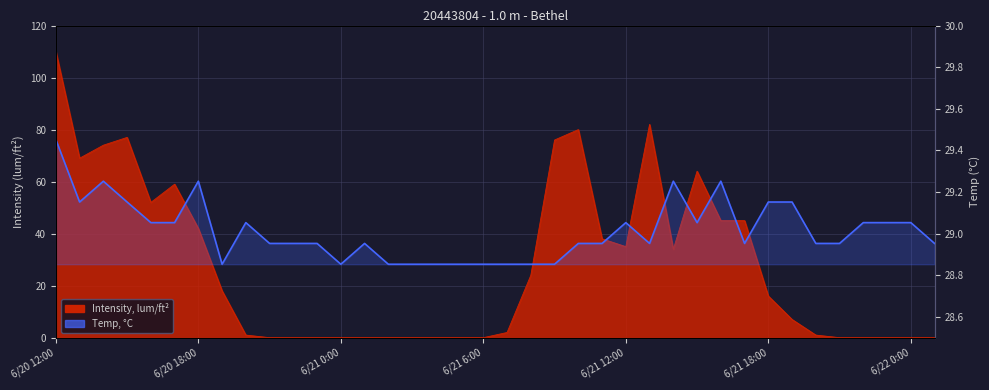

Reading right to left, extract all data points from this chart.

29.0	29.1	29.1	29.1	29.0	29.0	29.2	29.2	29.0	29.3	29.1	29.3	29.0	29.1	29.0	29.0	28.9	28.9	28.9	28.9	28.9	28.9	28.9	28.9	29.0	28.9	29.0	29.0	29.0	29.1	28.9	29.3	29.1	29.1	29.2	29.3	29.2	29.5